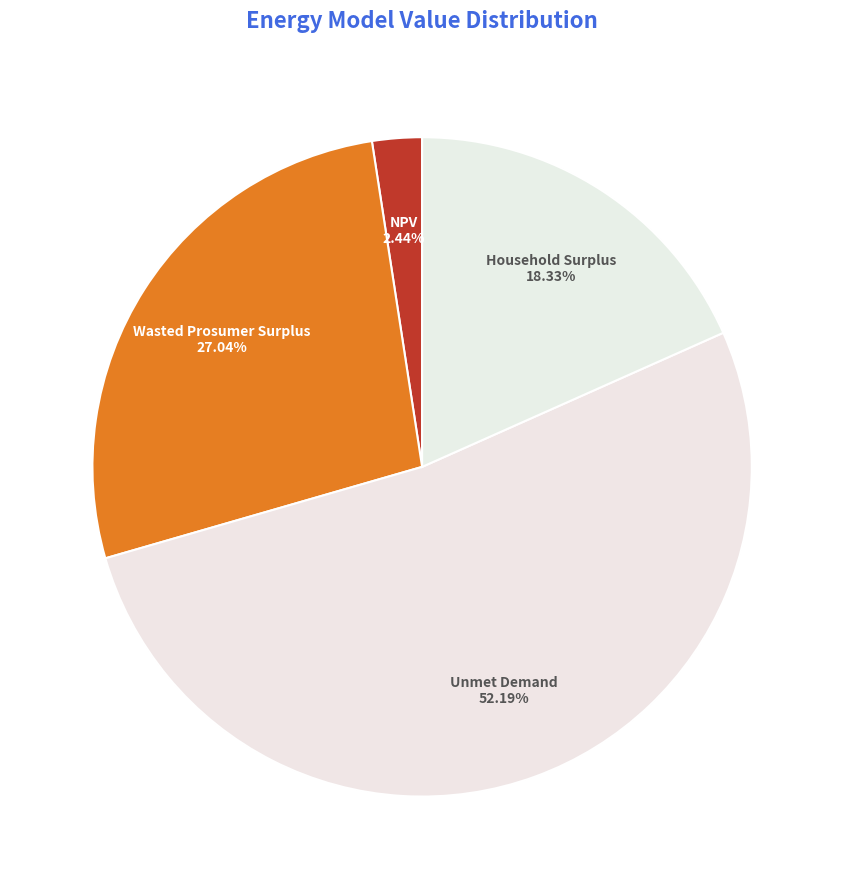

What percentage is the NPV slice, to the nearest percent?

2%